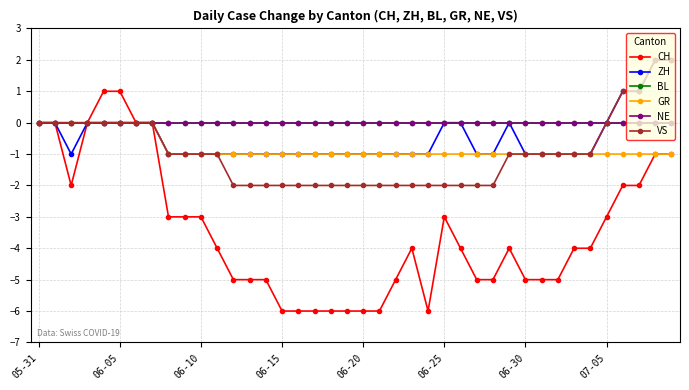

Does the chart have visible grid lines?

Yes